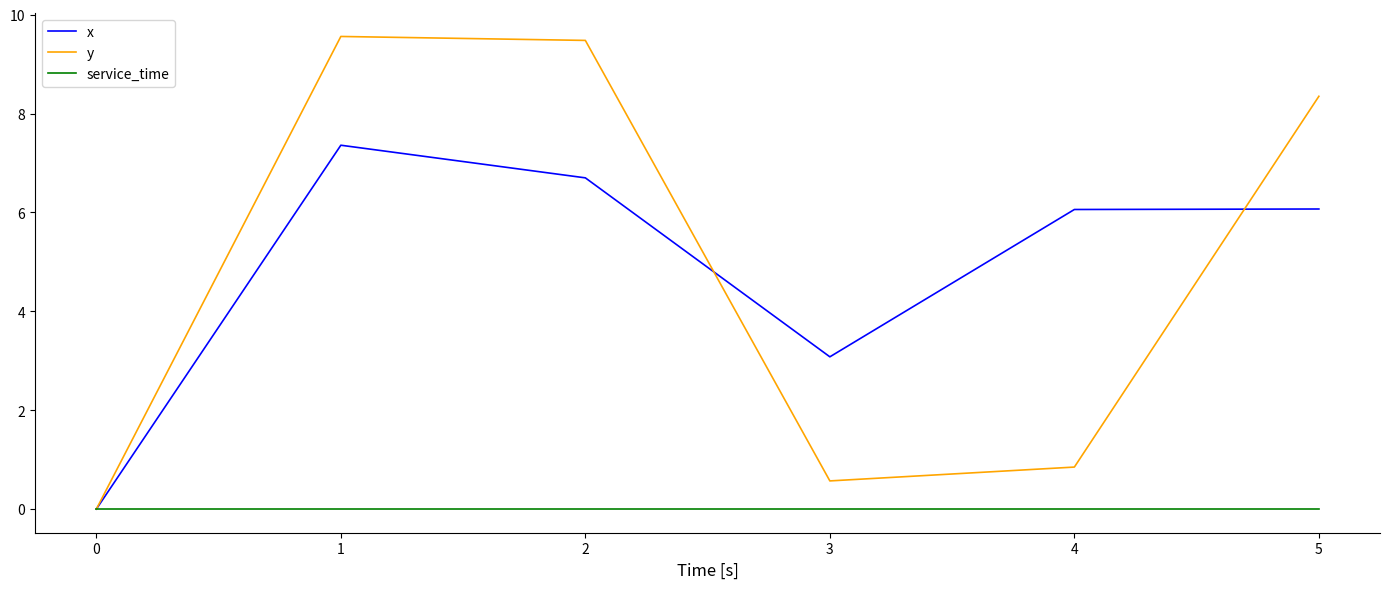

What is the difference between the maximum and second lowest values in the x series?

4.3